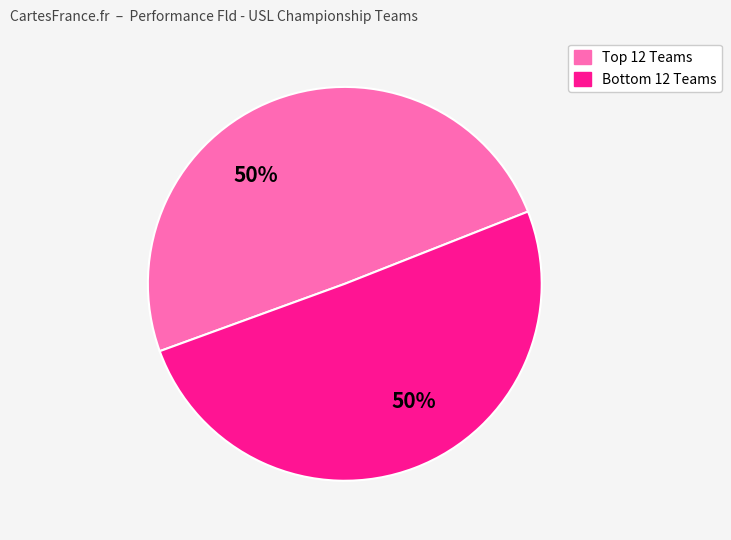

To the nearest percent, what is the average slice percentage?

50%